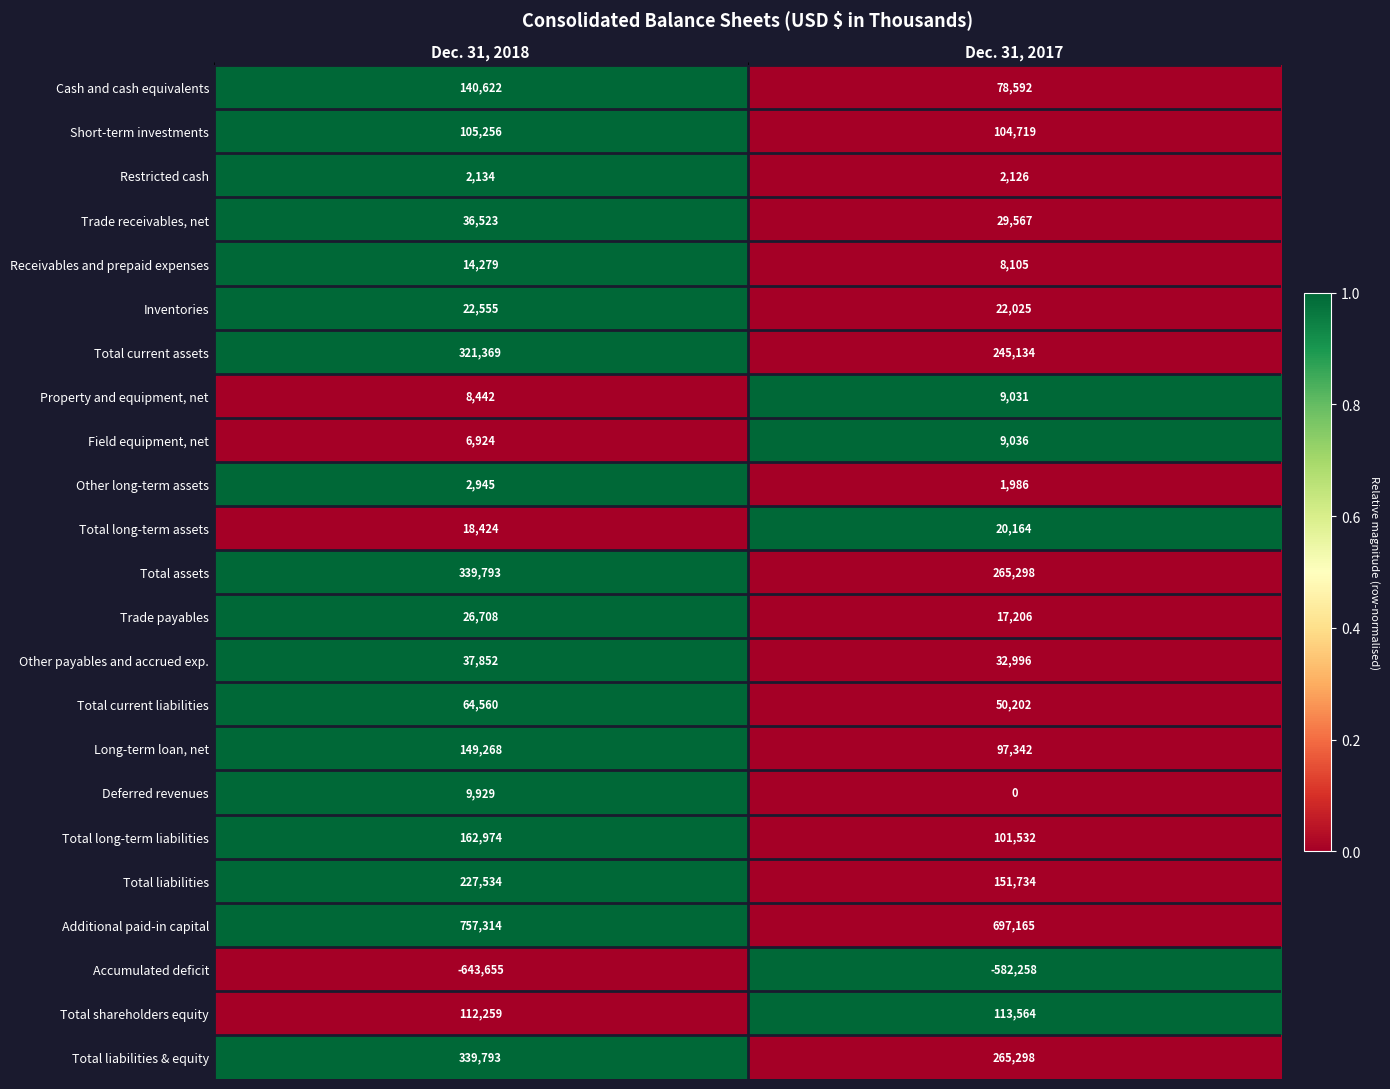

Rank the categories by Additional paid-in capital value from lowest to highest.

Dec. 31, 2017, Dec. 31, 2018